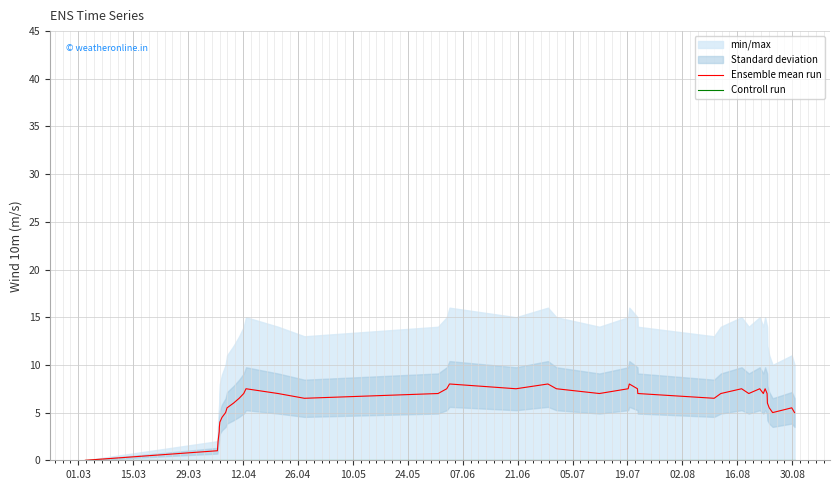

Reading left to right, extract all data points from this chart.

Ensemble mean run: 0.0	1.0	2.0	3.0	3.5	4.0	4.5	5.0	5.5	6.0	6.5	7.0	7.5	7.0	6.5	7.0	7.5	8.0	7.5	8.0	7.5	7.0	7.5	8.0	7.5	7.0	6.5	7.0	7.5	7.0	7.5	7.0	7.5	7.0	6.5	6.0	5.5	5.0	5.5	5.0
Controll run: 0.0	0.0	0.0	0.0	0.0	0.0	0.0	0.0	0.0	0.0	0.0	0.0	0.0	0.0	0.0	0.0	0.0	0.0	0.0	0.0	0.0	0.0	0.0	0.0	0.0	0.0	0.0	0.0	0.0	0.0	0.0	0.0	0.0	0.0	0.0	0.0	0.0	0.0	0.0	0.0